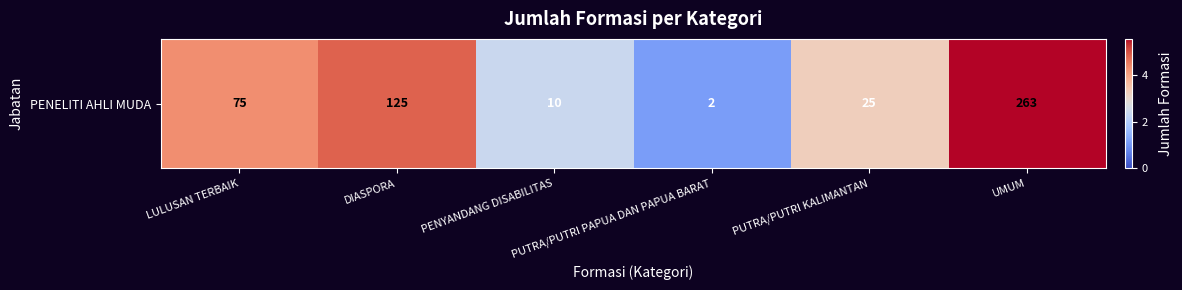

Reading left to right, what are all the values shown in this chart?

LULUSAN TERBAIK=4.3	DIASPORA=4.8	PENYANDANG DISABILITAS=2.4	PUTRA/PUTRI PAPUA DAN PAPUA BARAT=1.1	PUTRA/PUTRI KALIMANTAN=3.3	UMUM=5.6